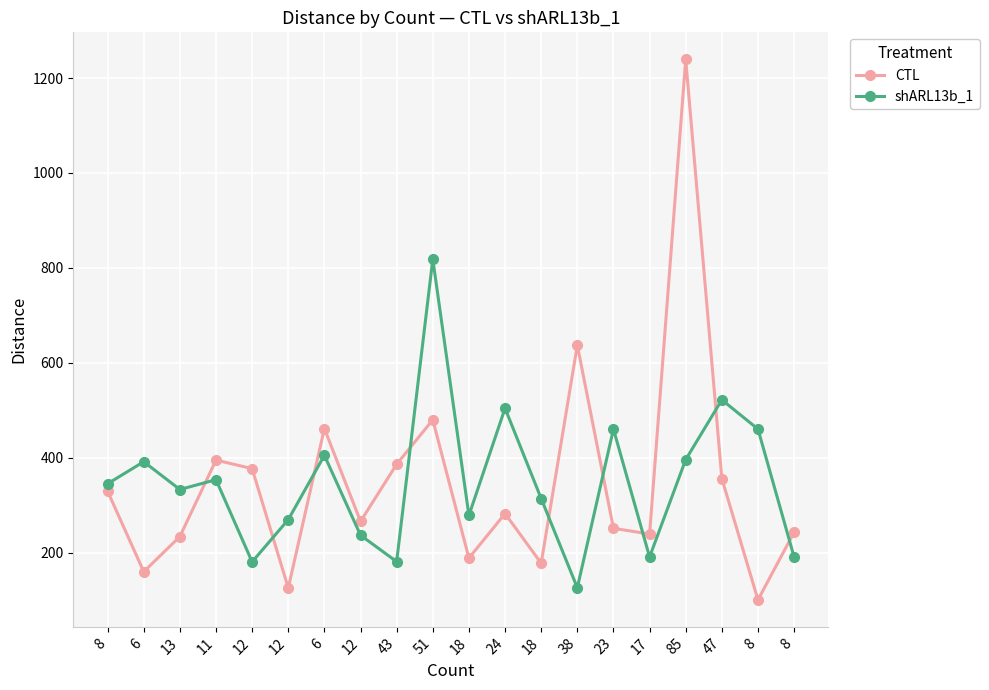

Read the shARL13b_1 value at 23.

460.6